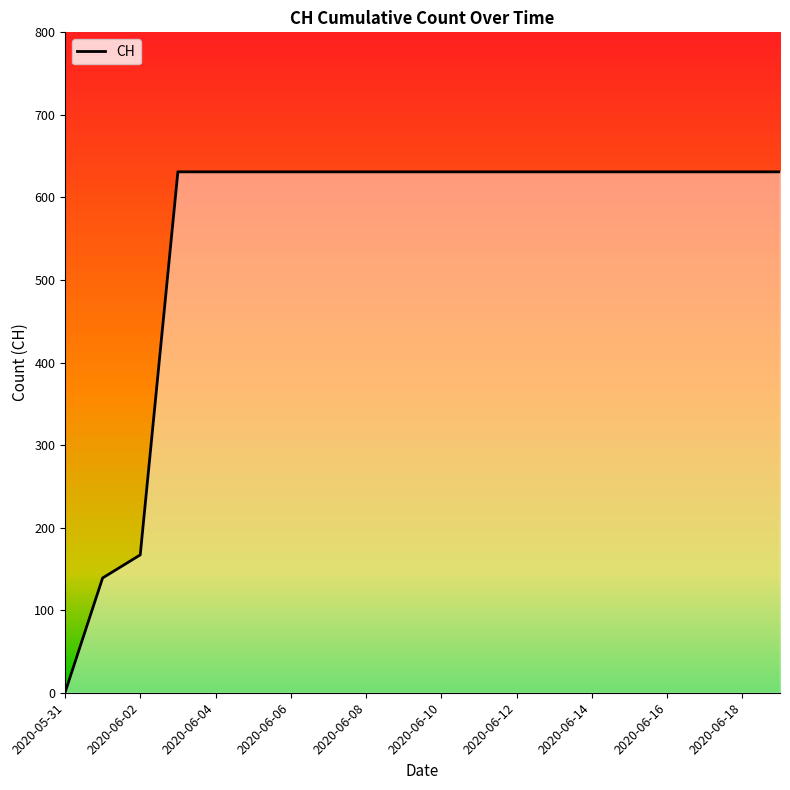

Approximately how many times larger is the value at 2020-06-12 compared to 2020-06-08?

1.0